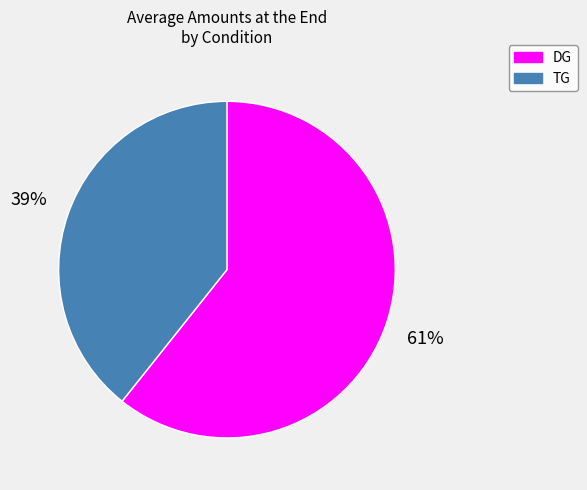

Is there any slice that represents more than half of the pie?

Yes